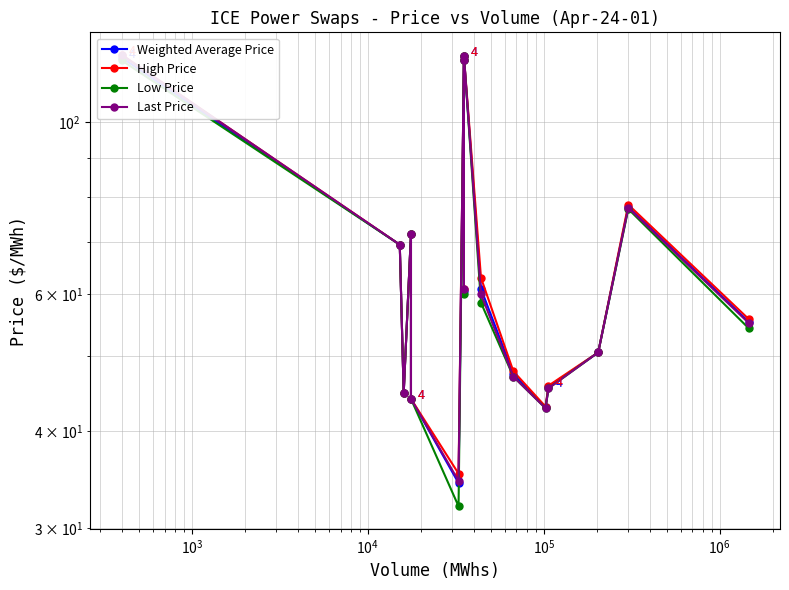

Reading right to left, list all the values displayed in this chart.

Weighted Average Price: 55.3	77.7	50.5	45.6	42.9	47.4	61.0	121.5	60.5	120.0	34.3	44.0	71.8	44.8	69.5	121.0
High Price: 55.8	78.2	50.5	45.8	43.0	47.8	63.0	121.5	61.0	120.0	35.2	44.0	71.8	44.8	69.5	122.0
Low Price: 54.2	77.2	50.5	45.4	42.8	47.0	58.5	121.5	60.0	120.0	32.0	44.0	71.8	44.8	69.5	120.0
Last Price: 55.1	77.5	50.5	45.4	42.8	47.0	60.0	121.5	61.0	120.0	34.5	44.0	71.8	44.8	69.5	122.0